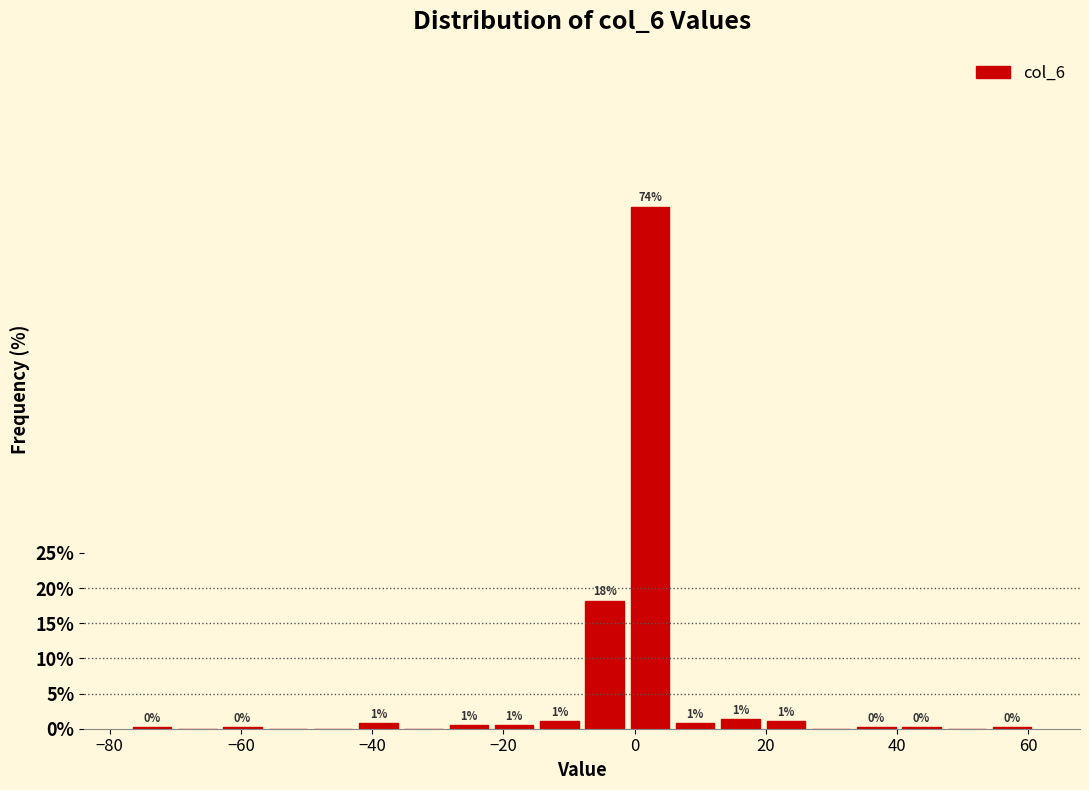

Read against the x-axis, roughly where is the centre of the tallest bar?

2